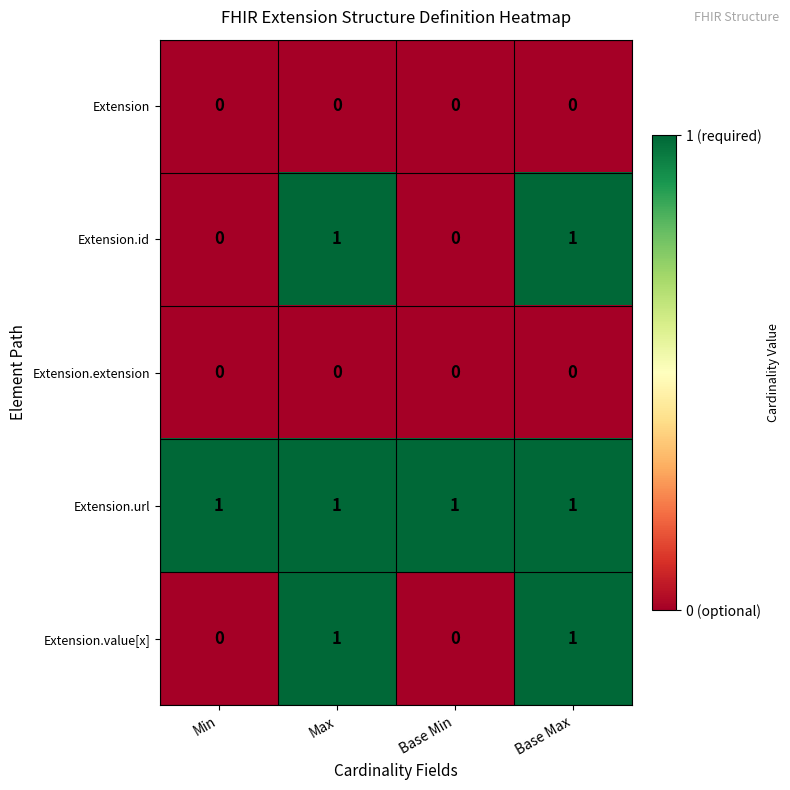

Reading left to right, list all the values displayed in this chart.

Extension: 0	0	0	0
Extension.id: 0	1	0	1
Extension.extension: 0	0	0	0
Extension.url: 1	1	1	1
Extension.value[x]: 0	1	0	1